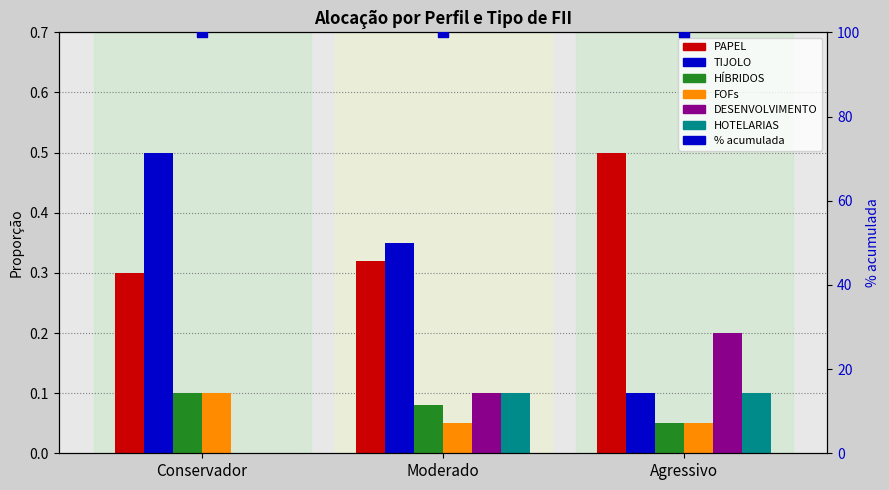

Which series reaches the maximum Y coordinate?

PAPEL